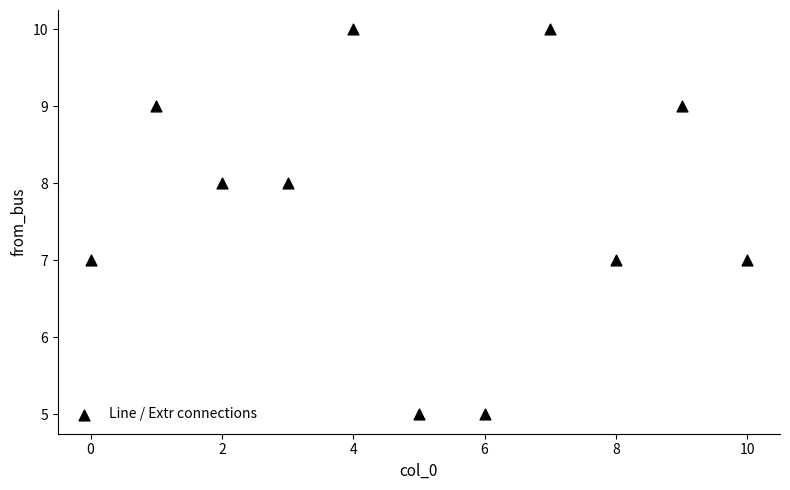

What is the average Y value?

8